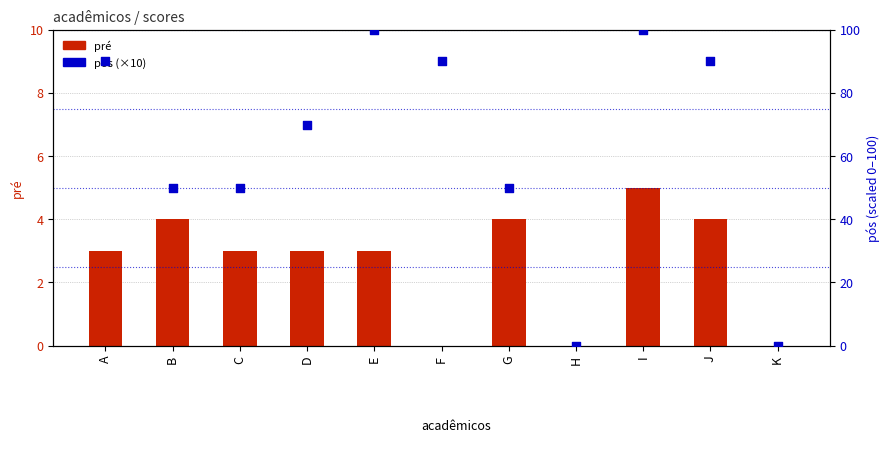

Which series contains the highest Y value?

pós